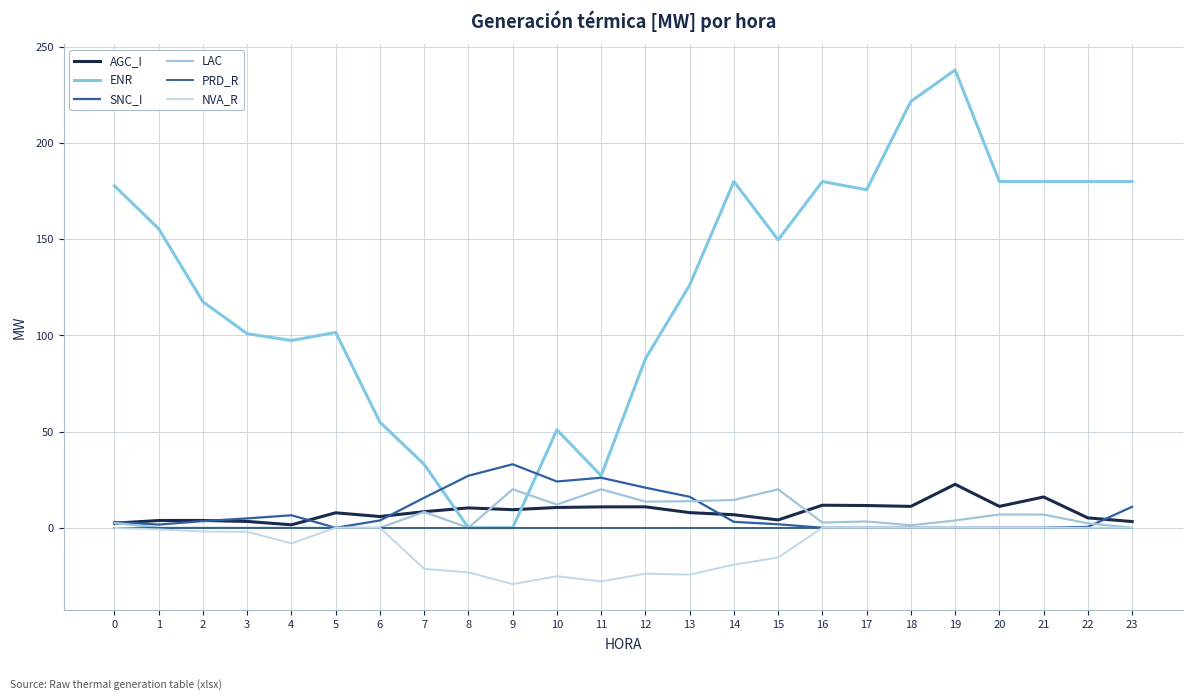

What value does the SNC_I series have at 10?

24.1